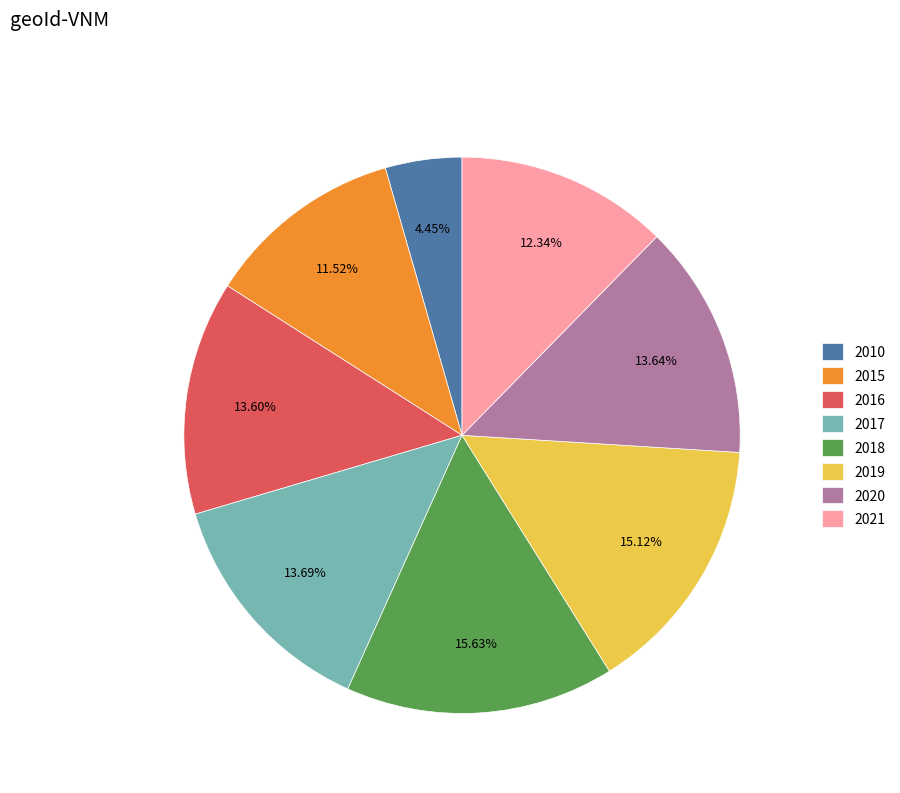

Is 2017 the majority of the pie?

No